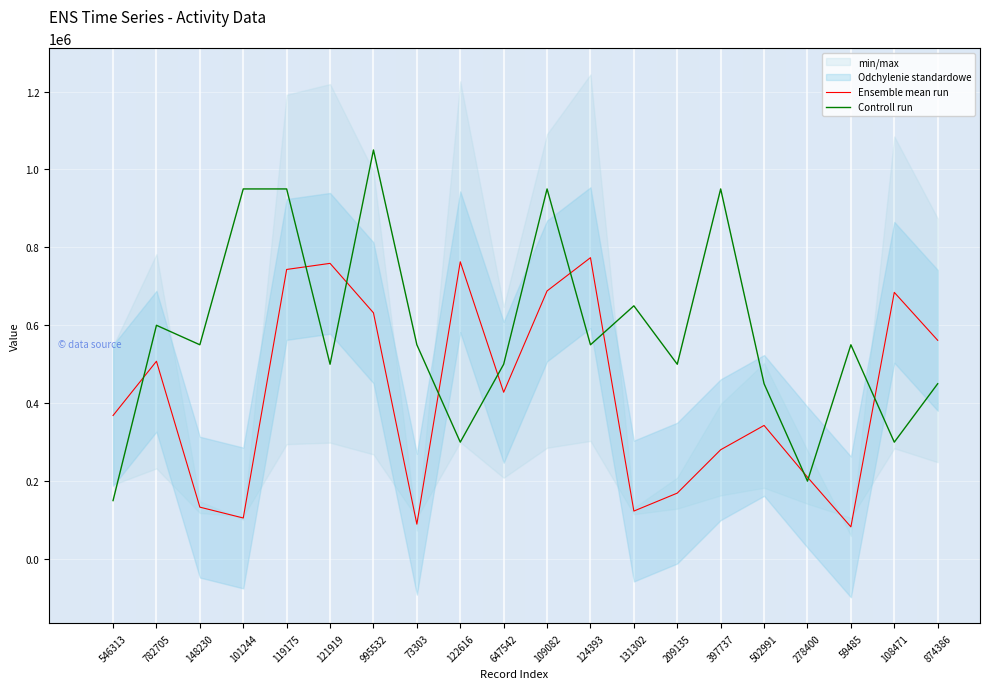

How many times do Ensemble mean run and Controll run cross each other?

10